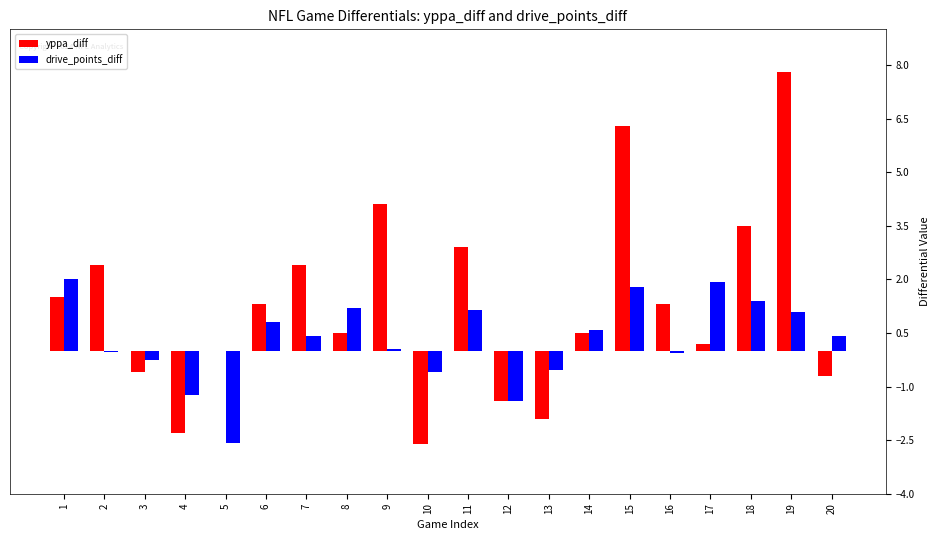

How many groups of bars are there?

20